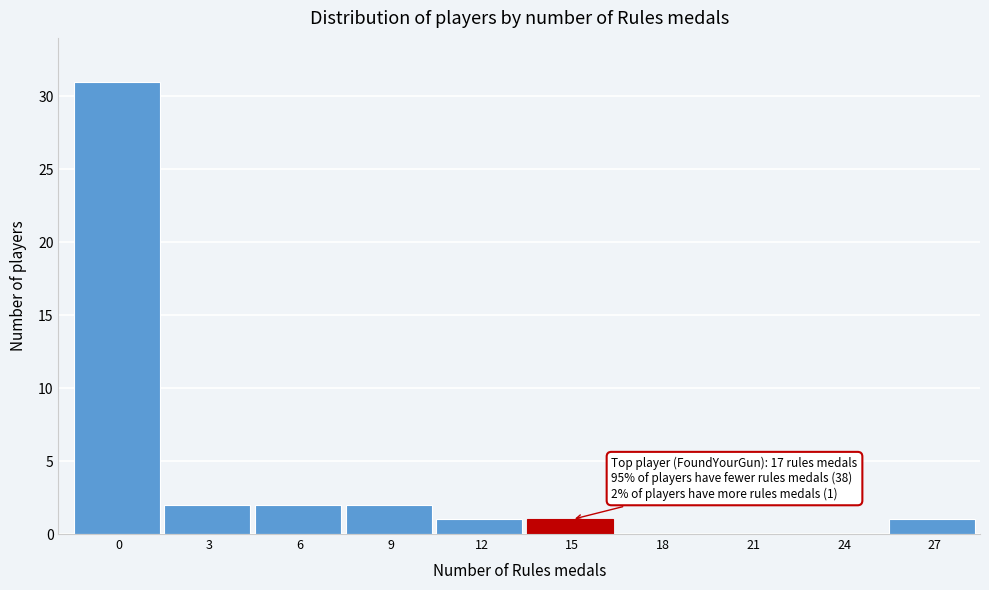

Reading right to left, list all the values displayed in this chart.

27=1	24=0	21=0	18=0	15=1	12=1	9=2	6=2	3=2	0=31